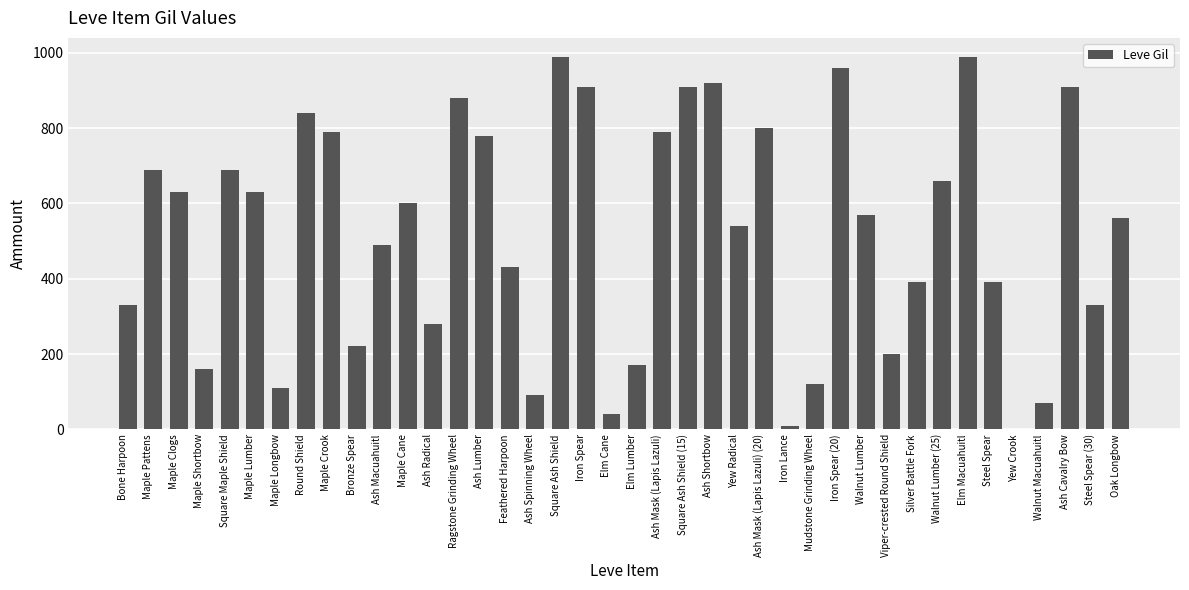

Is it true that the value at Maple Pattens is 212?

False